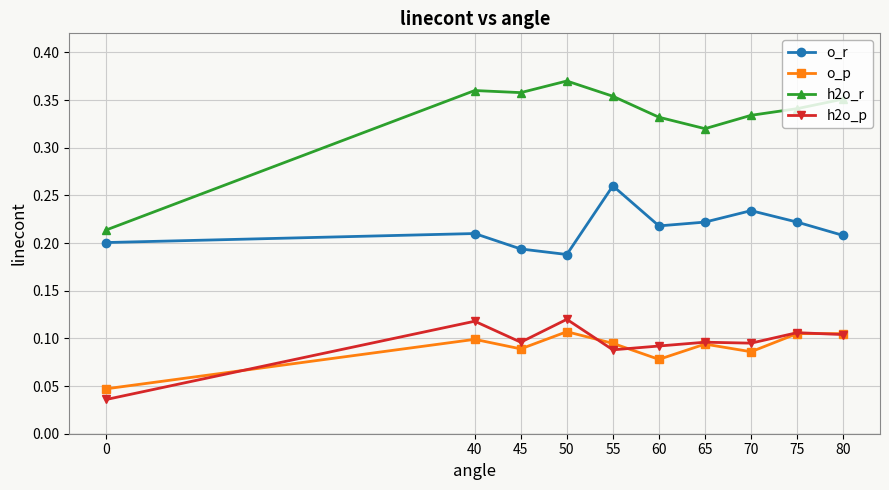

How many h2o_r values are between 0 and 1?

10